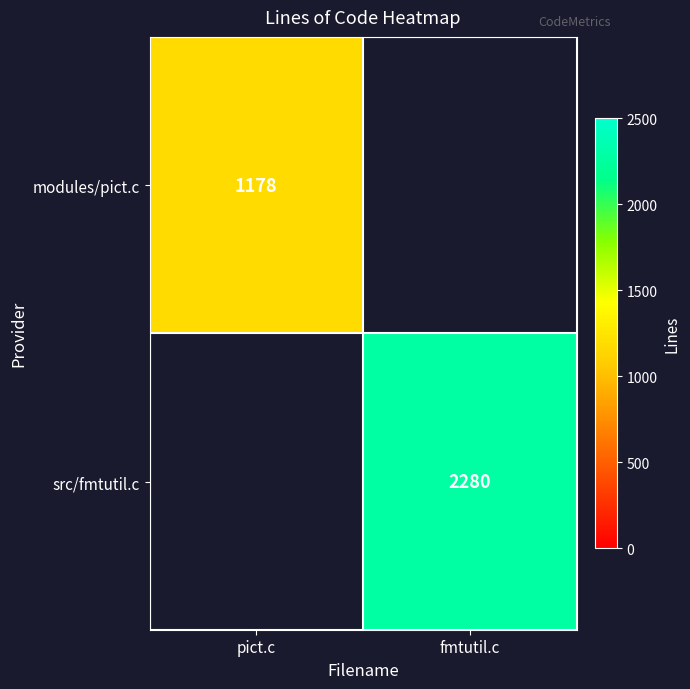

The src/fmtutil.c series shows 1260 at fmtutil.c. True or false?

False